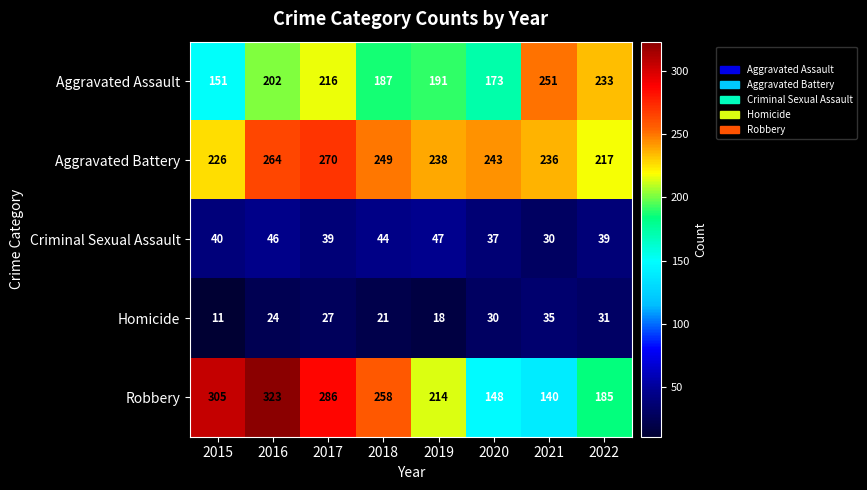

At how many categories does at least one series exceed 263?

3